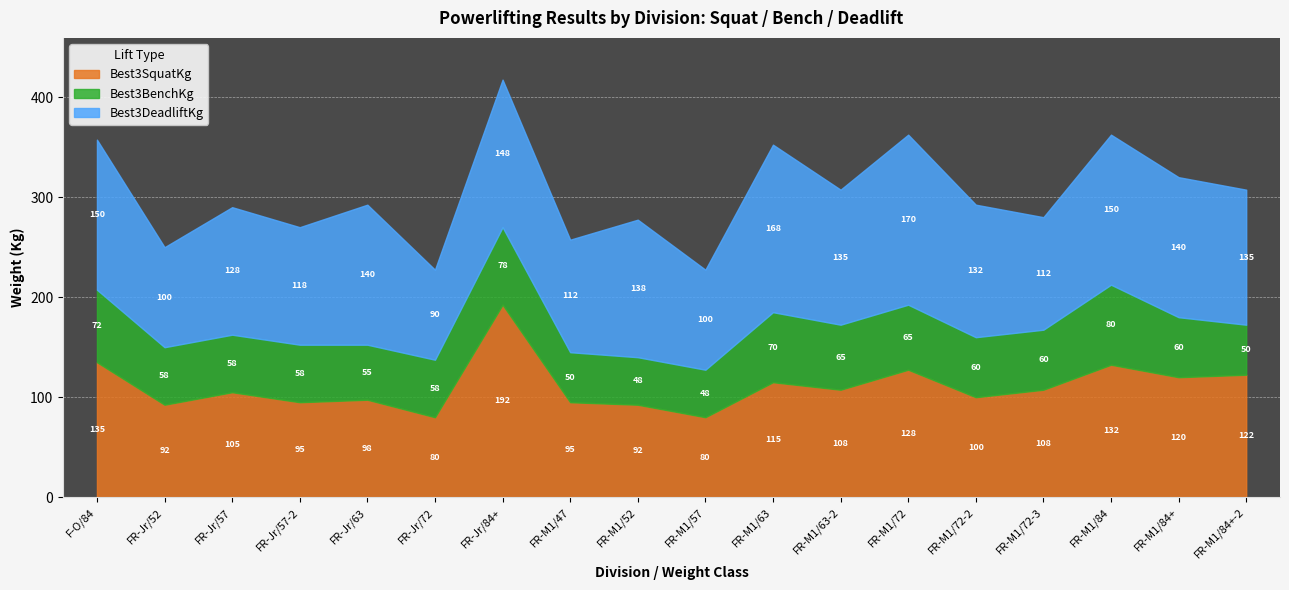

How many categories are shown in the chart?

18